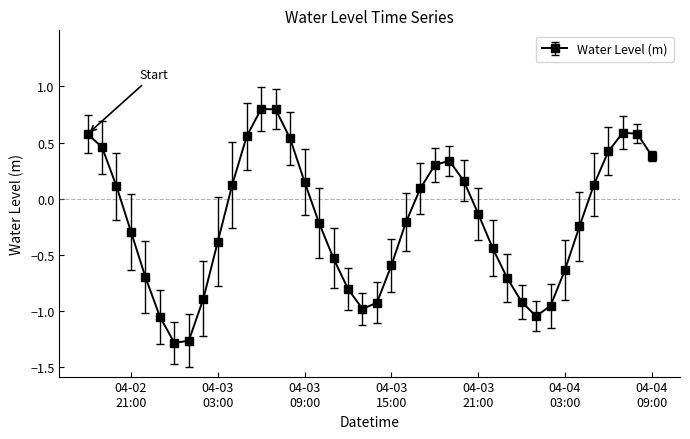

What is the greatest value displayed?

0.8